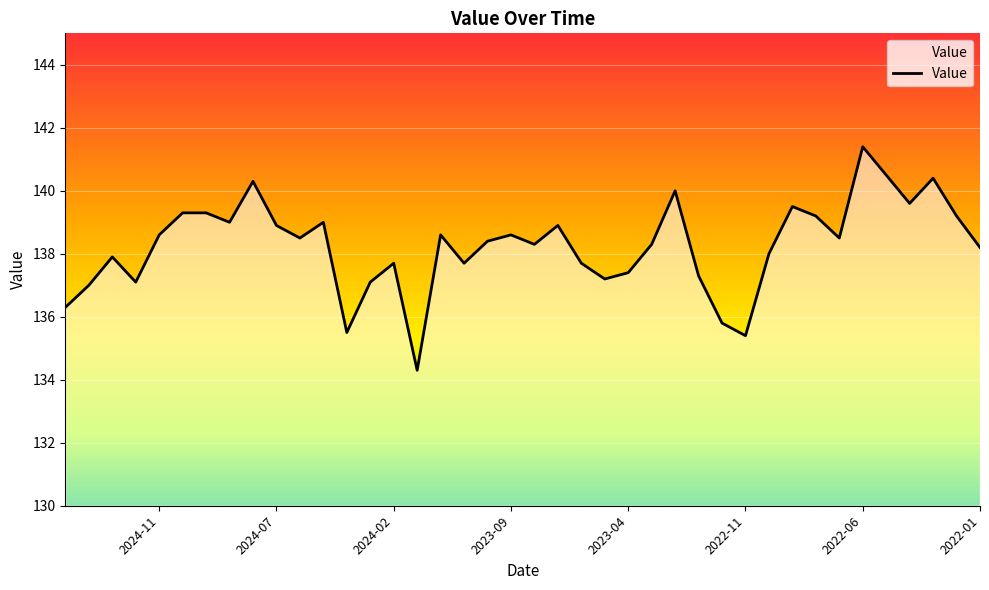

Count the number of categories in the chart.

40